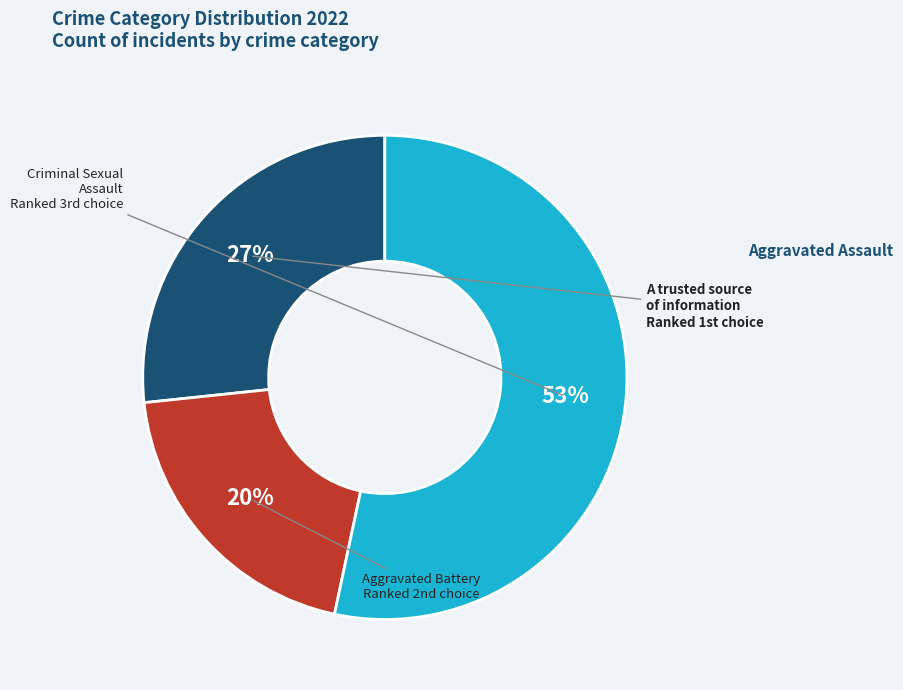

To the nearest percent, what is the average slice percentage?

33%